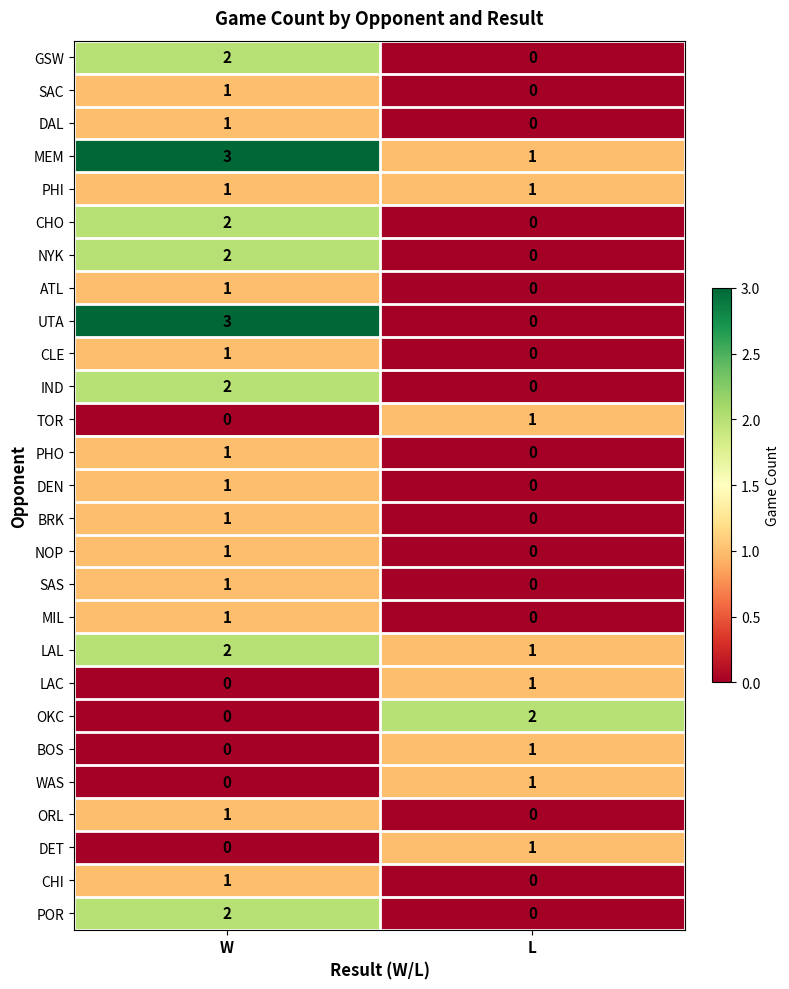

At which label does DET reach its minimum?

W